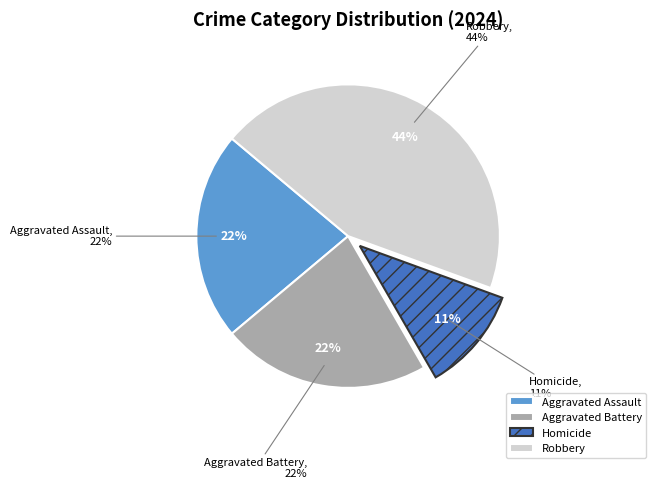

Is Robbery the majority of the pie?

No